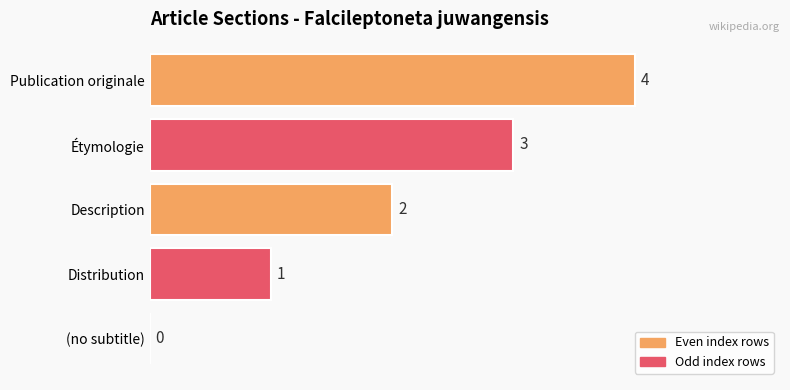

The value at Description is 2. True or false?

True